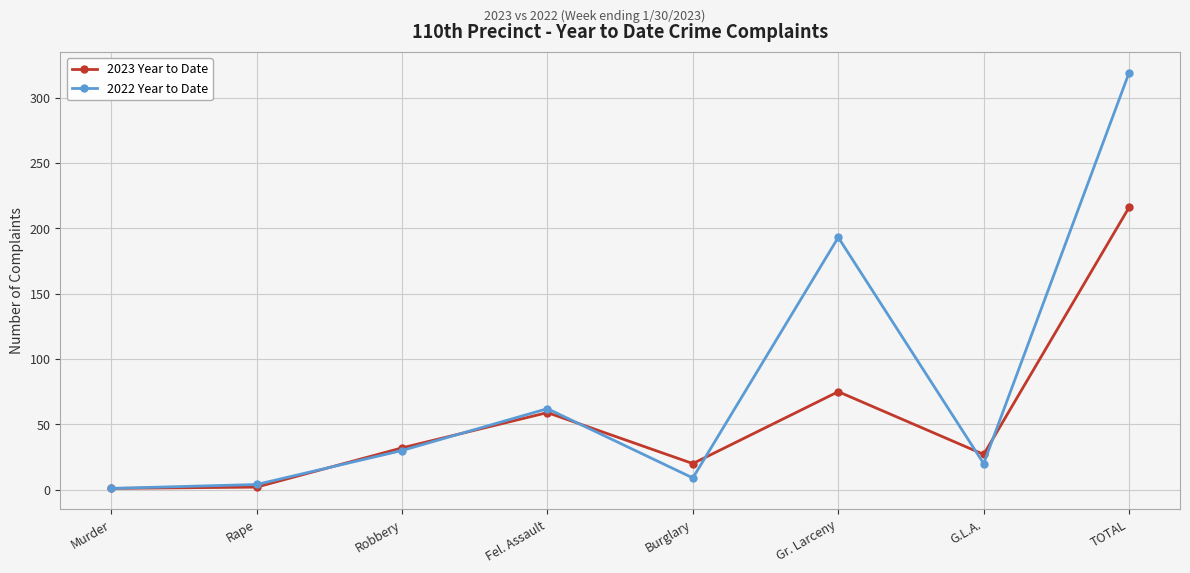

What is the maximum value for 2023 Year to Date?

216